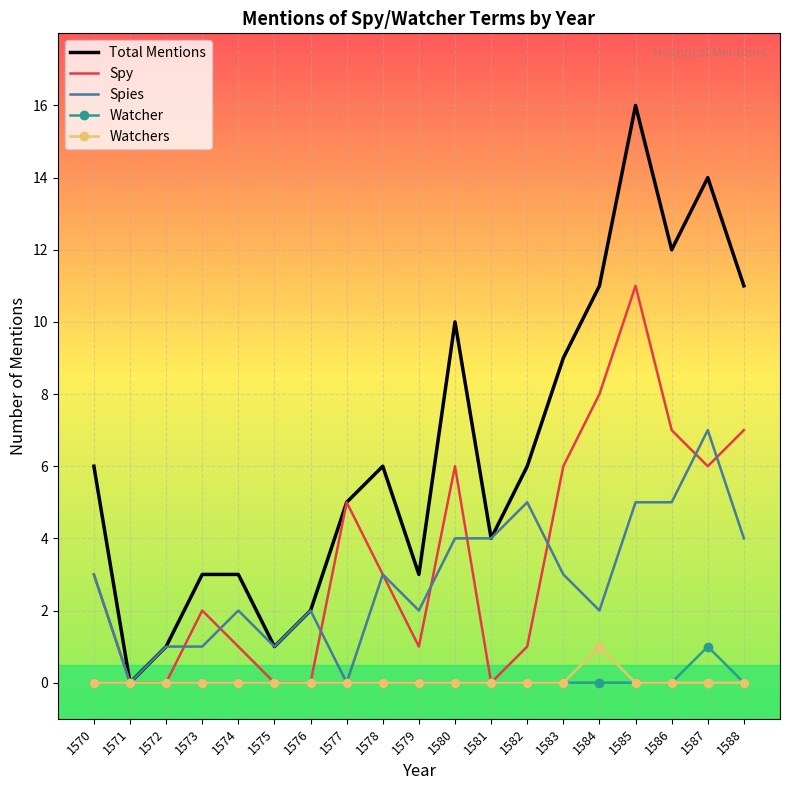

Is it true that Spies equals 0 at 1571?

True